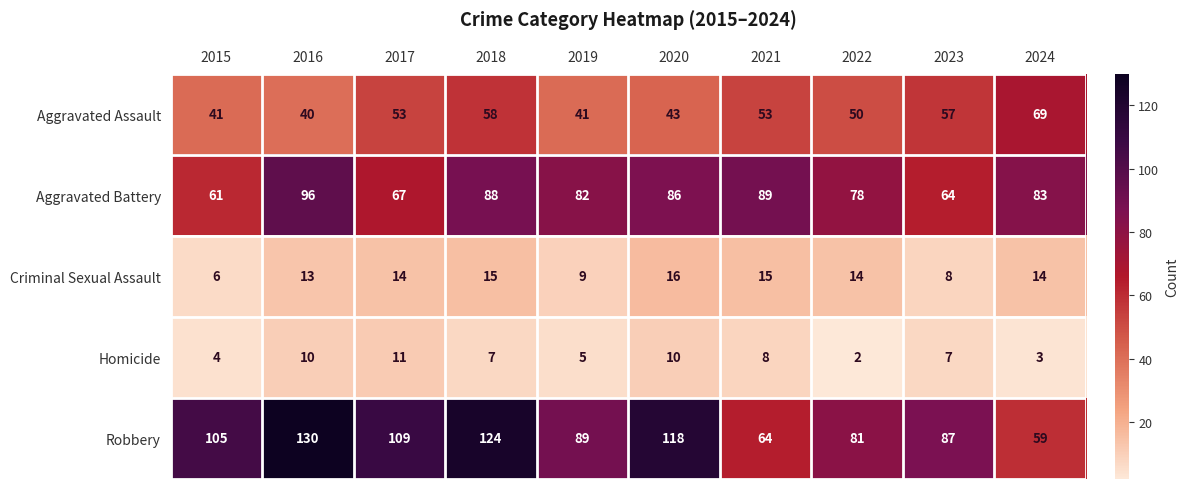

Rank the series by their maximum value, from highest to lowest.

Robbery, Aggravated Battery, Aggravated Assault, Criminal Sexual Assault, Homicide